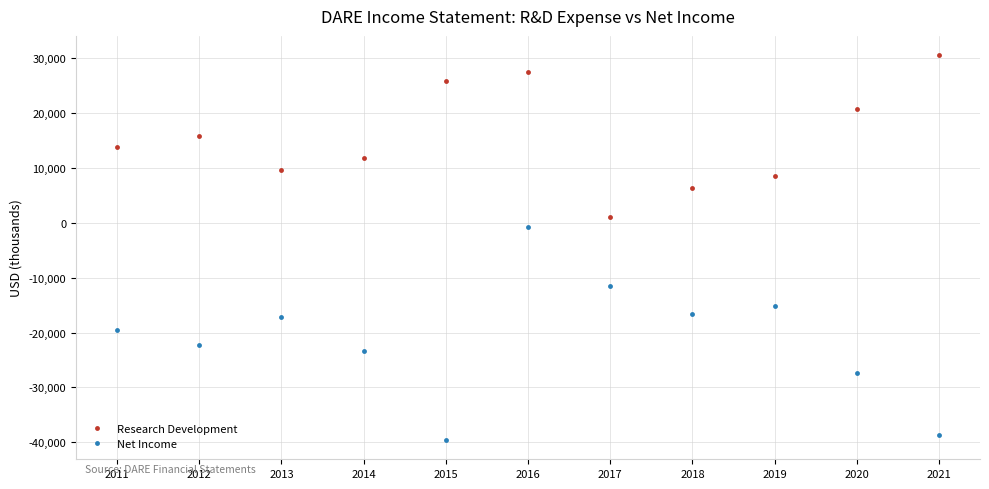

Where is the first local minimum for Research Development?

2013